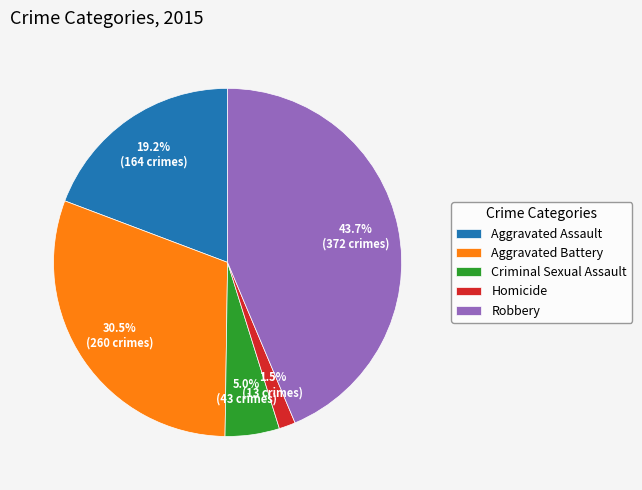

To the nearest percent, what is the difference between the largest and smallest slice percentages?

42%